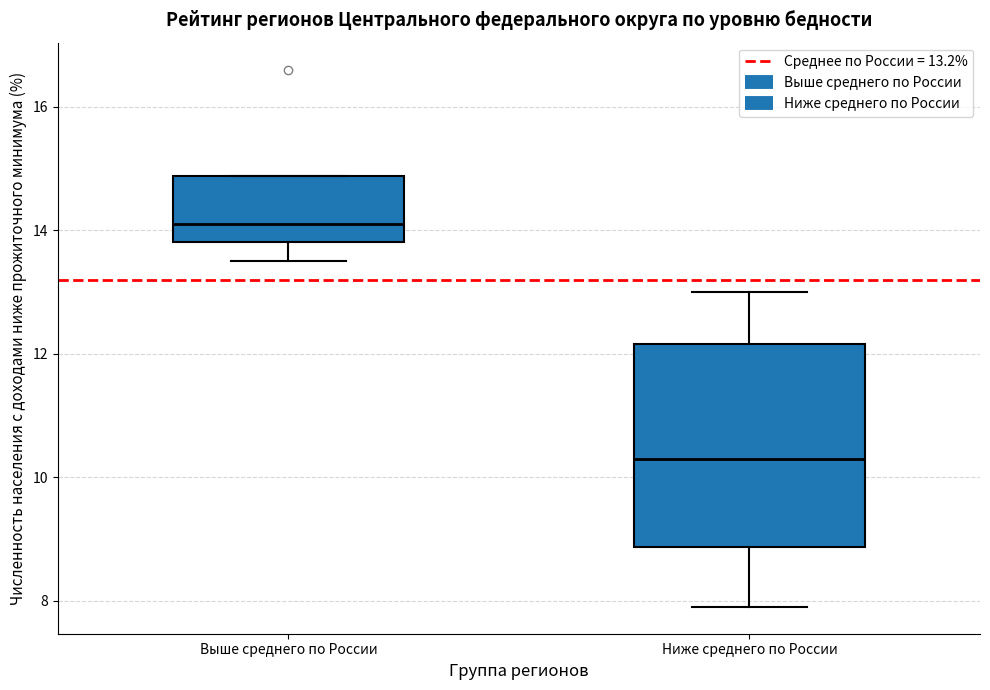

Which box is the tallest, from its lower edge to its upper edge?

Ниже среднего по России